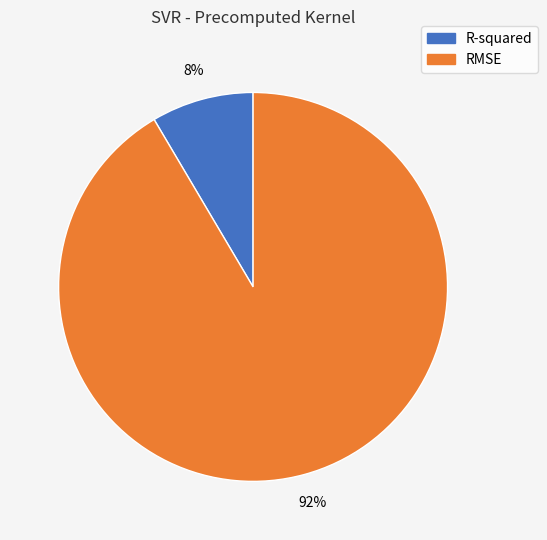

Do RMSE and R-squared together represent more than half of the pie?

Yes